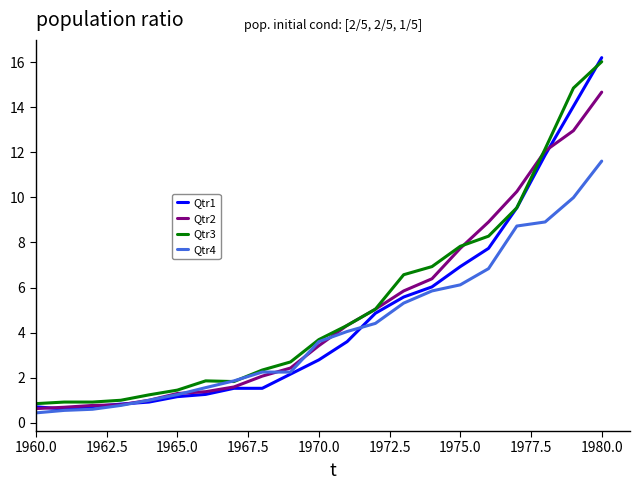

Which series ends up on top after the final intersection of Qtr2 and Qtr3?

Qtr3